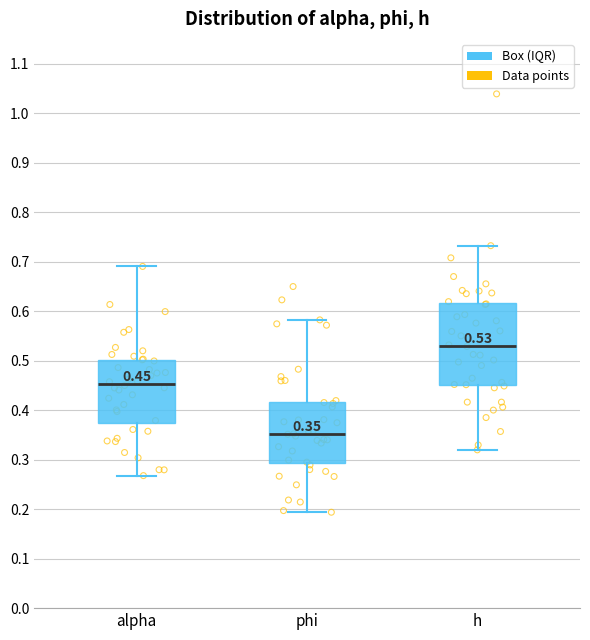

Which box is the tallest, from its lower edge to its upper edge?

h